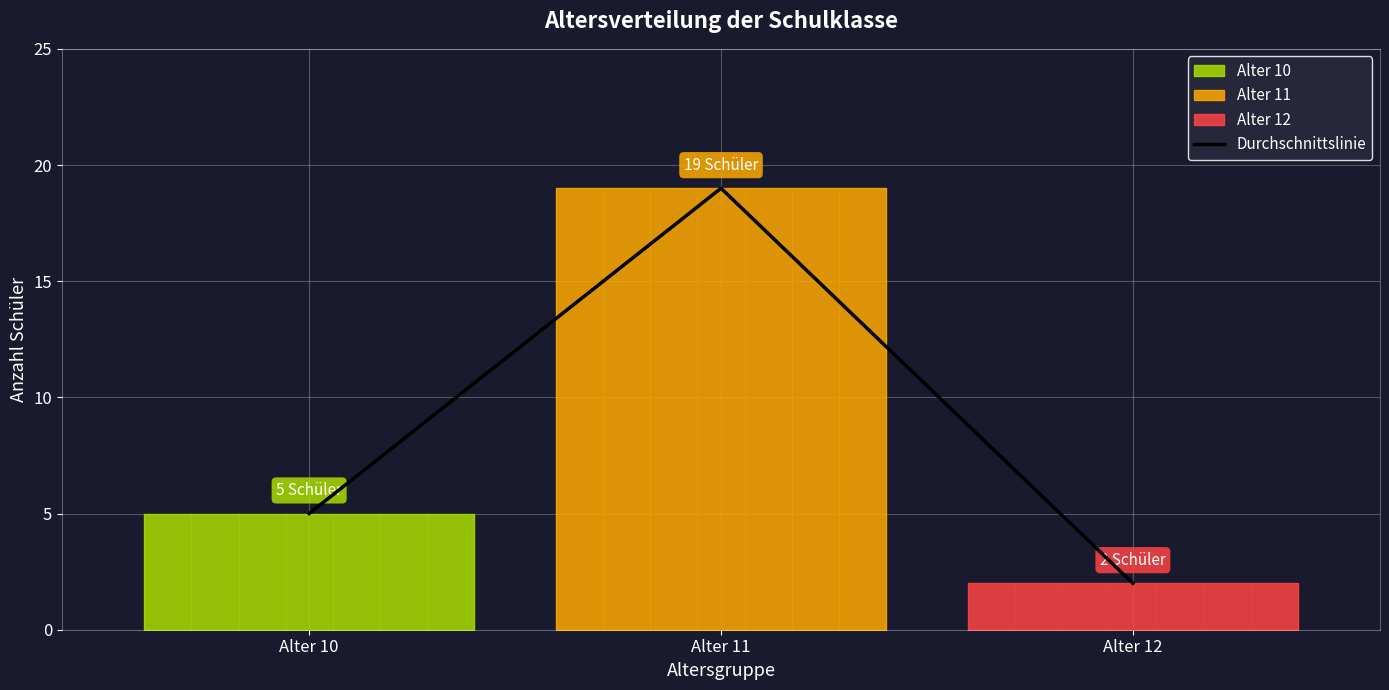

Where is Durchschnittslinie nearest to the value 10?

Alter 10